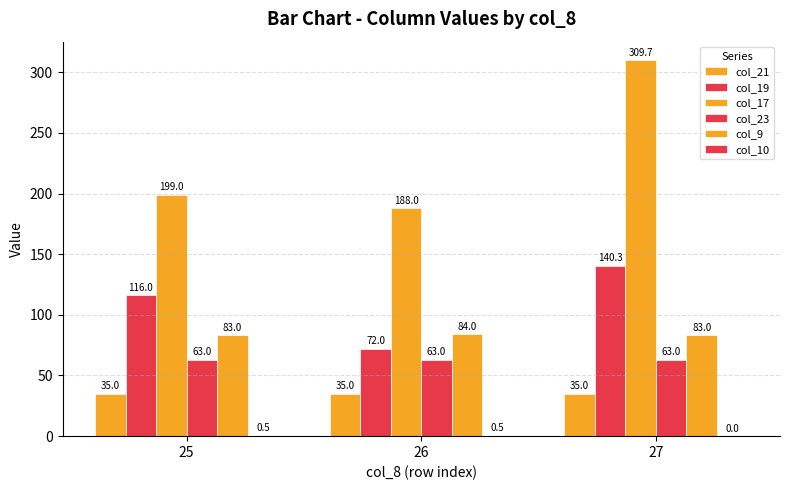

Count the number of categories in the chart.

3